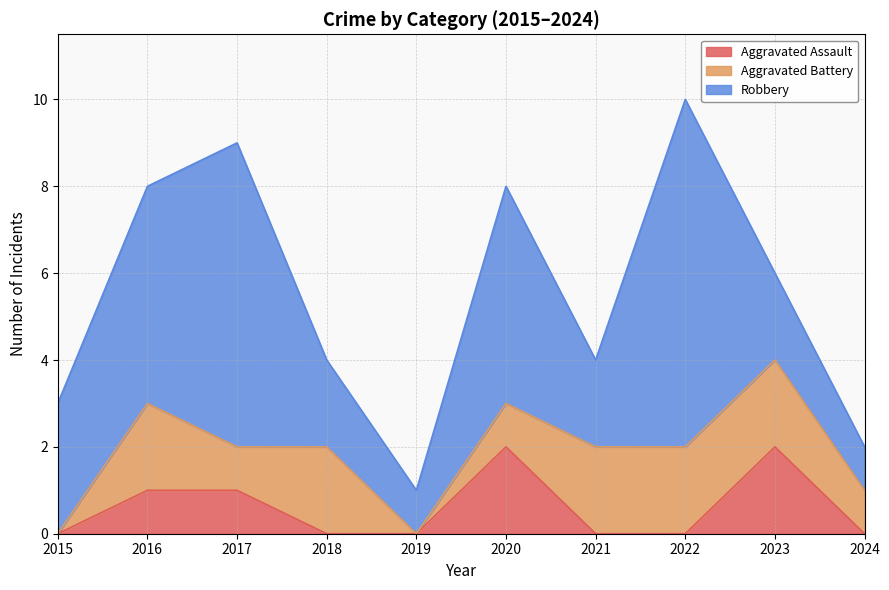

At 2019, list the series in order from smallest to largest.

Aggravated Assault, Aggravated Battery, Robbery